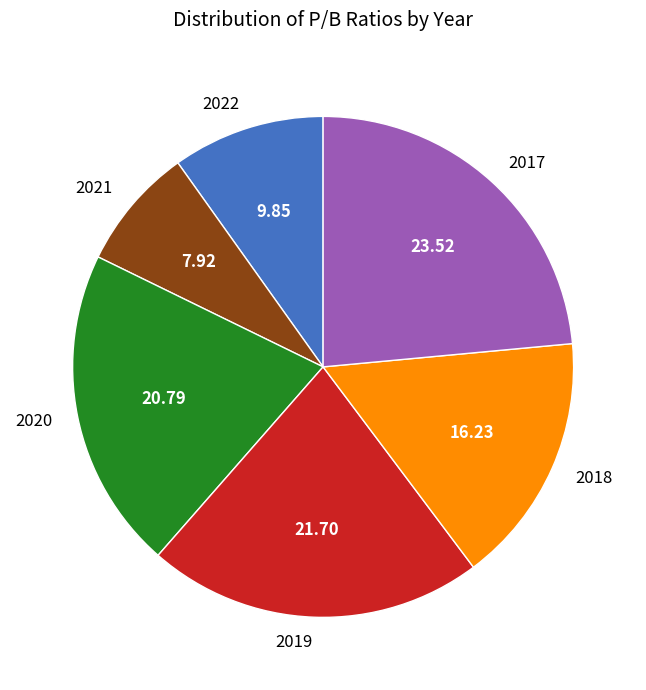

Is there any slice that represents more than half of the pie?

No